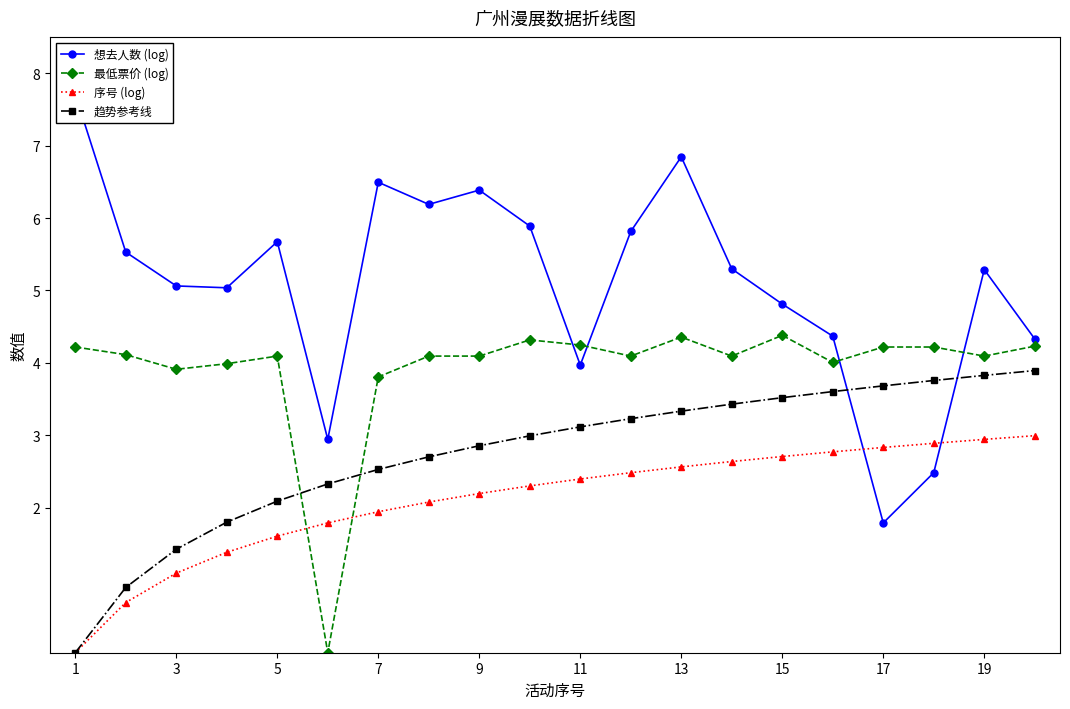

At which label is 序号 (log) closest to 1?

3